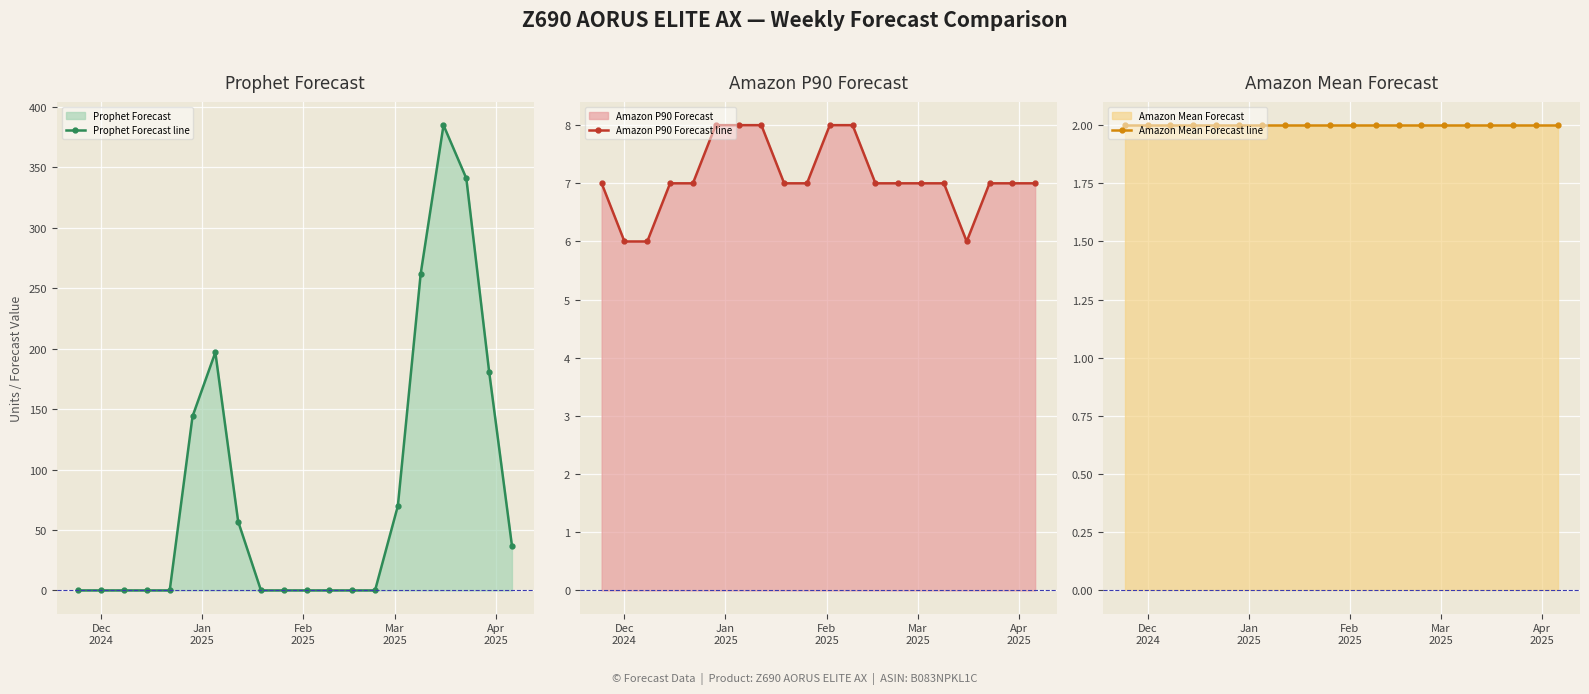

What is the value of the Prophet Forecast line point at the 15th from the left?

70